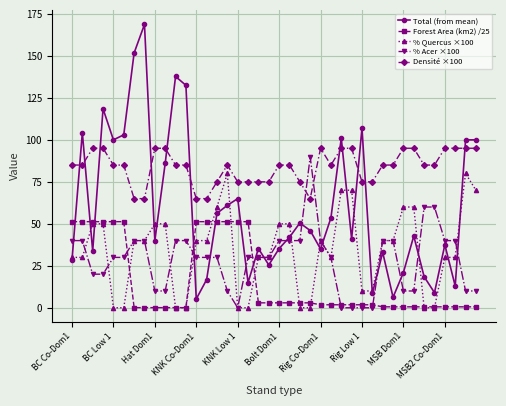

What is the average value of the % Quercus ×100 series?

34.0